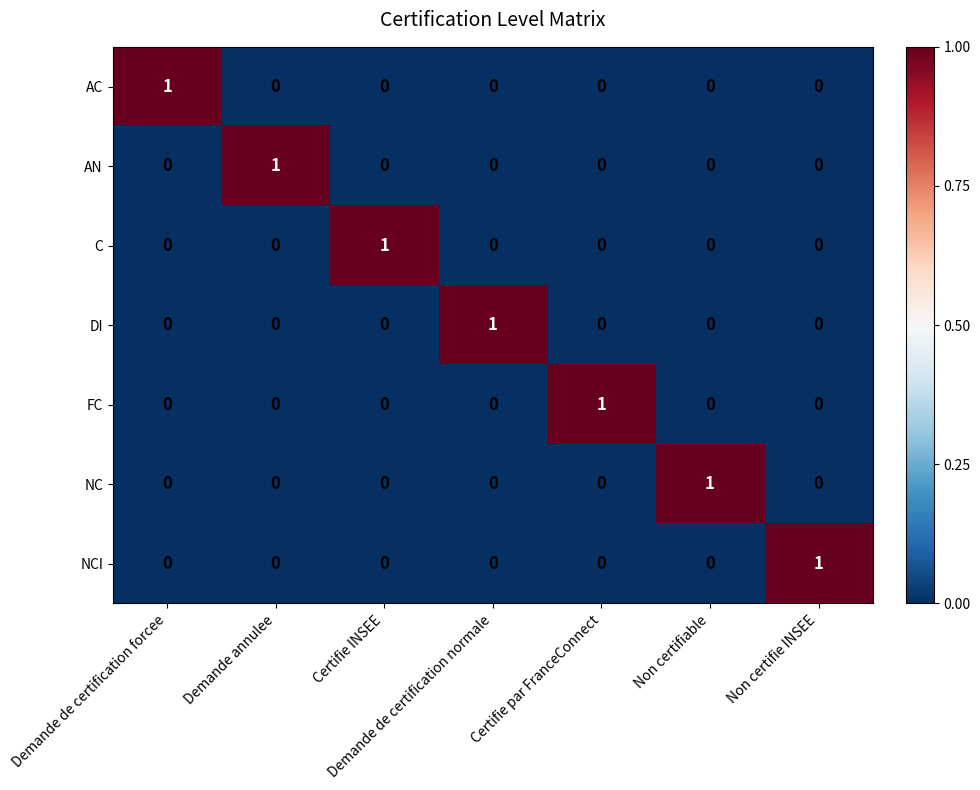

At how many categories does at least one series exceed 0?

7